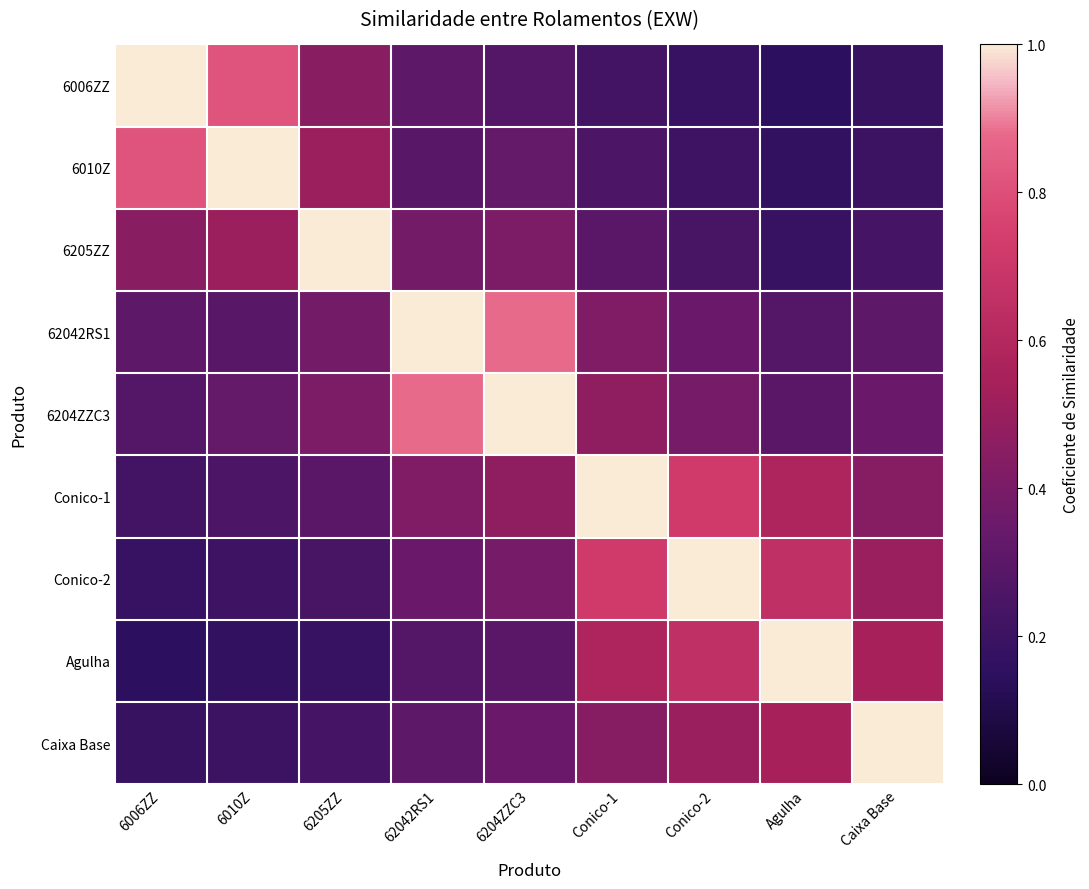

At how many categories does at least one series exceed 0?

9